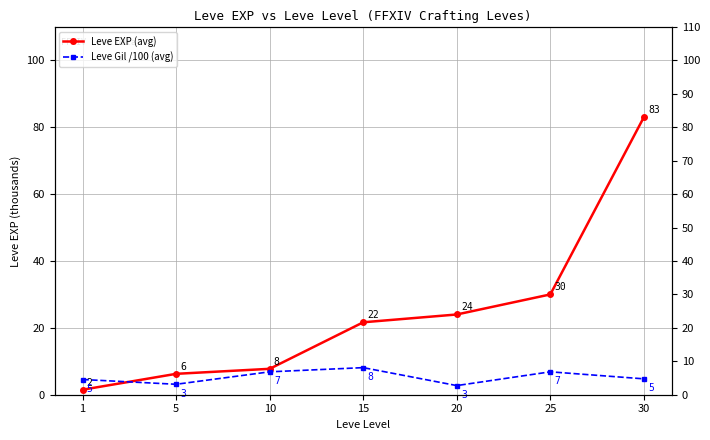

True or false: Leve EXP (avg) has more than 0 interior local peaks.

False